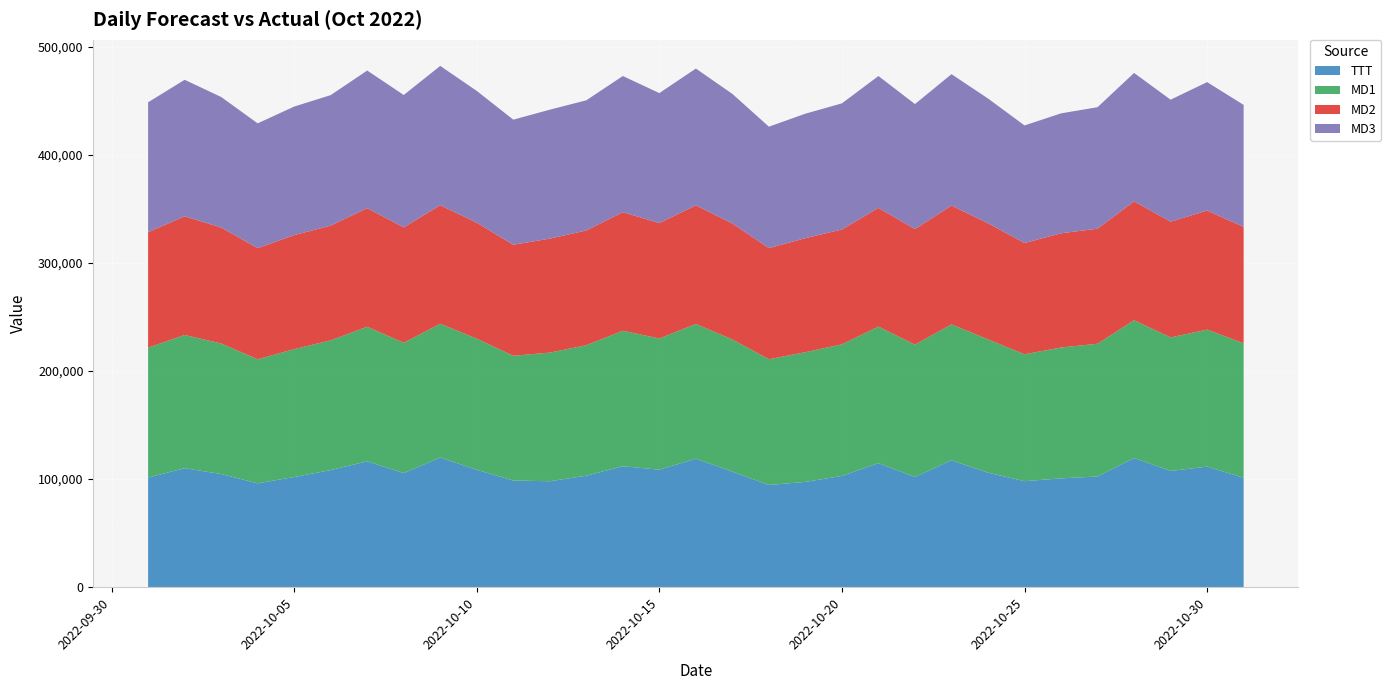

Reading left to right, transcribe all the data shown in this chart.

TTT: 101468.0	110099.0	104719.0	96093.0	101943.0	108379.0	116479.0	105594.0	119947.0	108634.0	98718.0	98043.0	103144.0	111920.0	108753.0	118903.0	106970.0	94583.0	97455.0	102960.0	114775.0	101987.0	117476.0	105964.0	98103.0	100700.0	102447.0	119566.0	107595.0	111564.0	101317.0
MD1: 120182.6	123314.7	120816.6	114807.1	118371.6	120042.5	124579.8	120598.0	123807.8	121375.0	115421.5	119051.4	120780.7	125376.1	121435.6	124692.7	122294.8	116366.6	120031.3	121788.4	126411.5	122482.3	125757.0	123364.4	117432.7	121104.0	122861.2	127485.0	123540.9	126807.7	124396.1
MD2: 106846.2	109816.4	107329.4	102823.8	105483.9	106193.5	109716.8	106762.7	109750.4	107274.2	102777.0	105453.9	106177.9	109719.1	106775.1	109780.1	107314.8	102826.0	105520.2	106259.3	109819.1	106886.2	109909.6	107456.4	102977.7	105690.7	106446.6	110026.8	107106.9	110150.7	107711.7
MD3: 120207.7	126318.0	120787.1	115500.6	118976.1	120755.2	127334.6	122525.9	128878.4	121977.5	115731.6	119324.5	120458.7	126019.1	120274.3	126574.3	119895.1	112367.9	115196.3	116733.7	122027.0	115712.9	121609.1	115455.5	108780.0	110992.5	112441.5	118819.7	112898.2	118869.2	112901.7